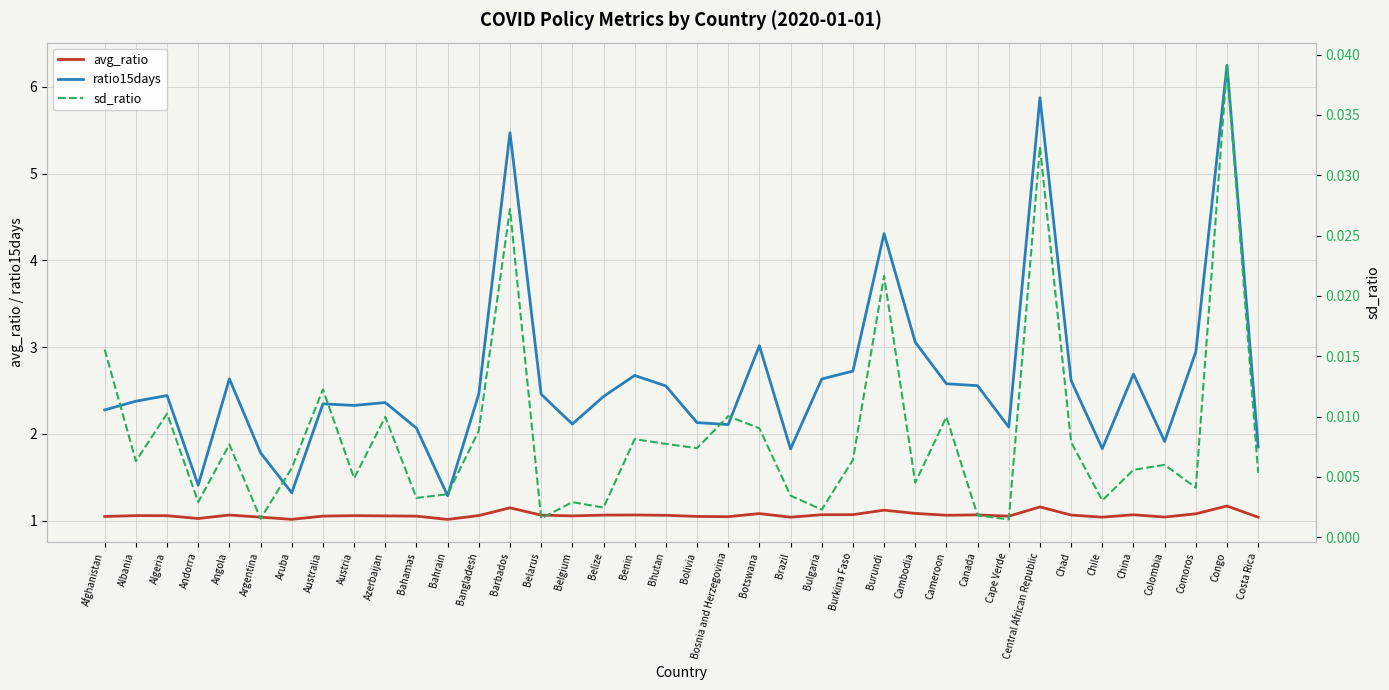

At which category does avg_ratio reach its first local peak?

Albania